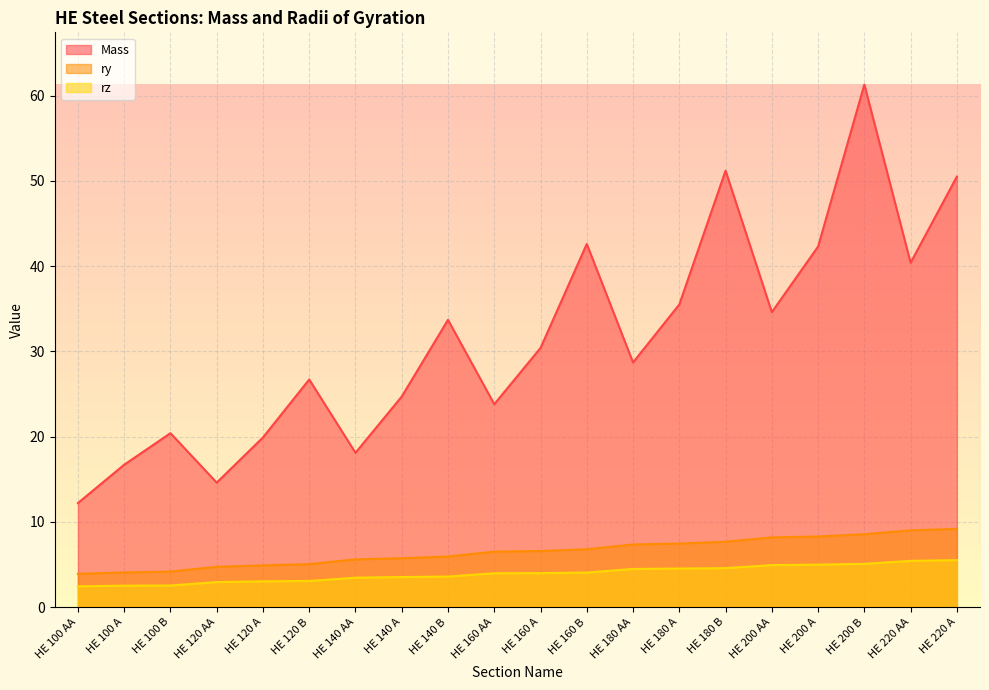

True or false: ry has a value of 2.6 at HE 160 A.

False